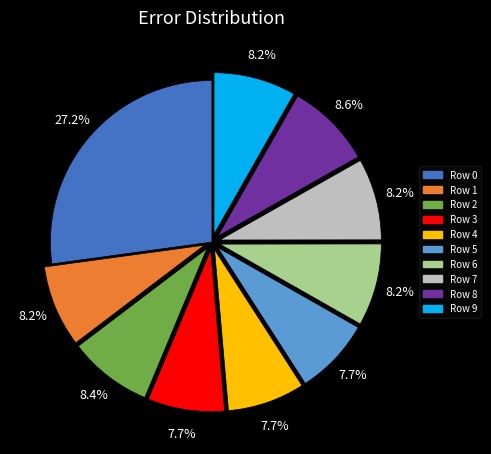

Is it true that Row 4 is 16% of the pie?

False